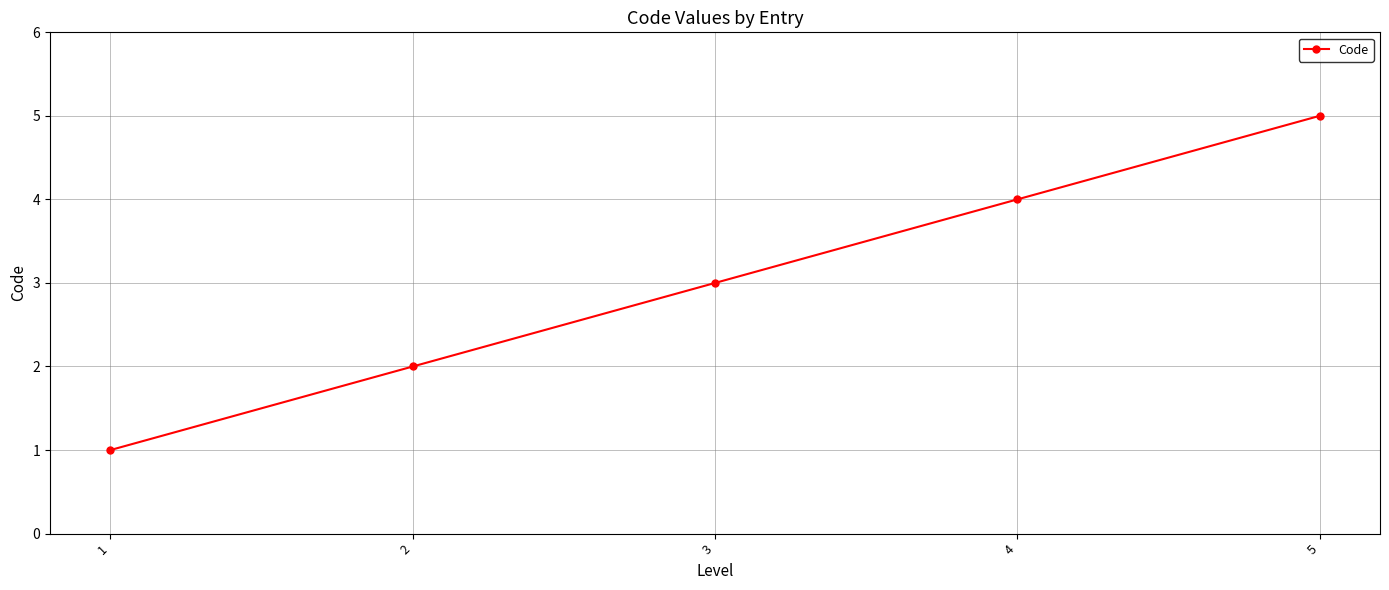

At which category does the chart reach its peak across all series?

5